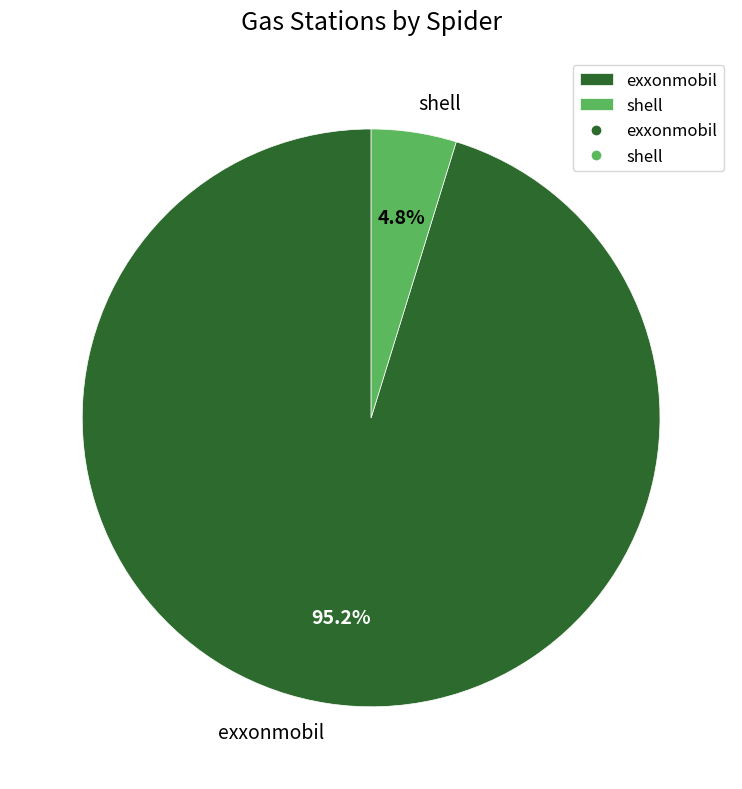

What is the majority slice?

exxonmobil